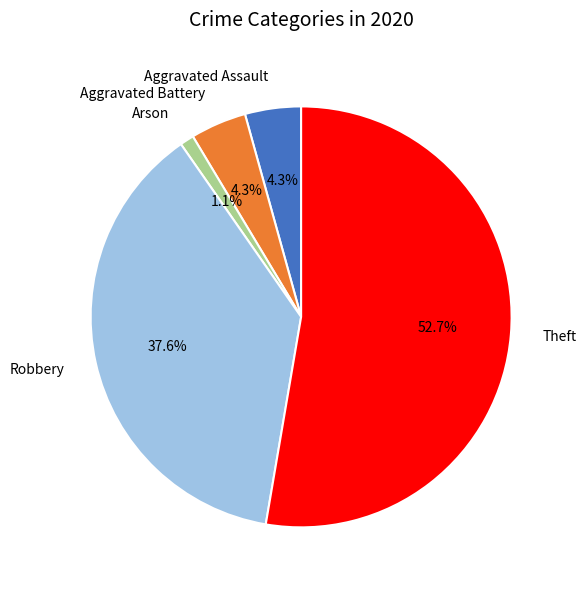

Combined, do Aggravated Battery and Robbery account for over 50%?

No